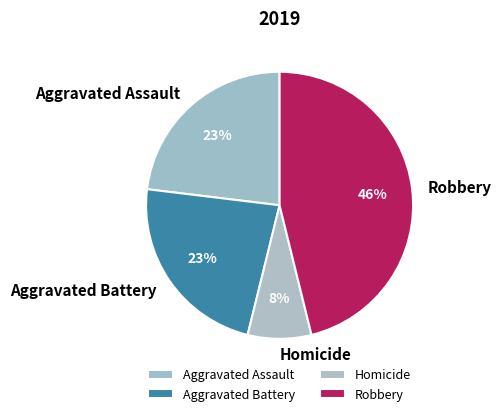

Which slice is the largest?

Robbery